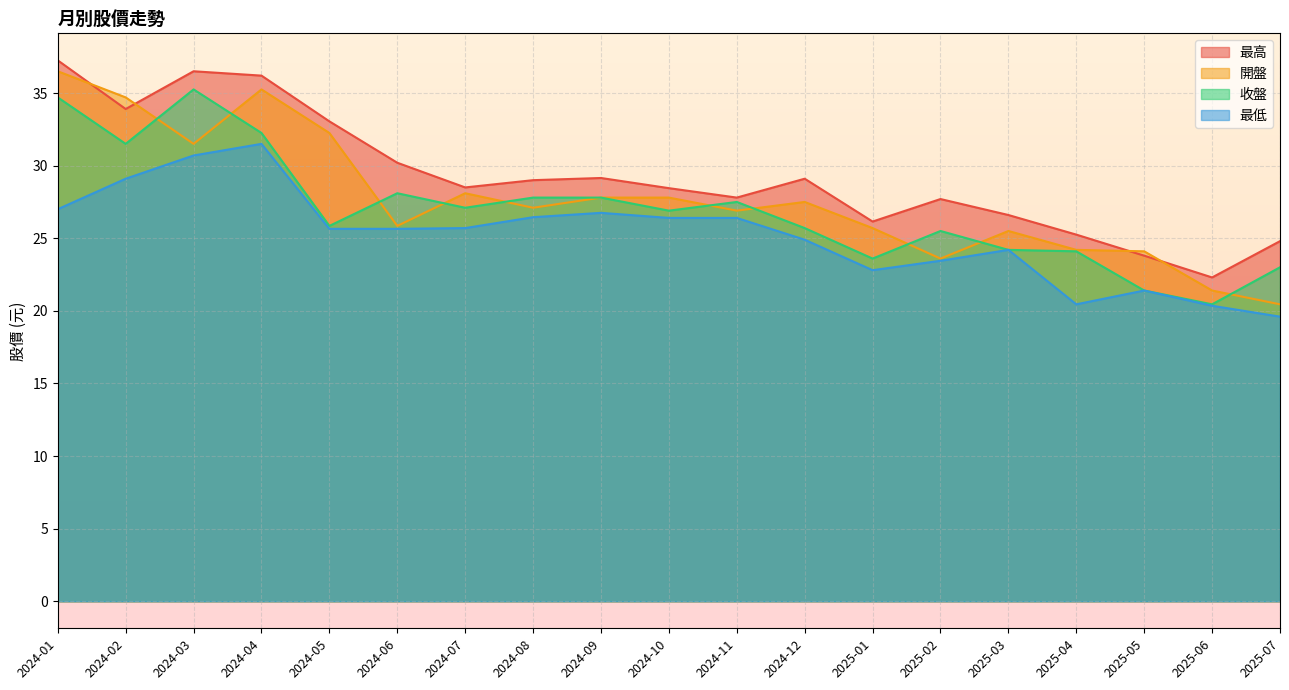

Is the value of 開盤 at 2024-05 greater than the value of 最高 at 2024-07?

Yes